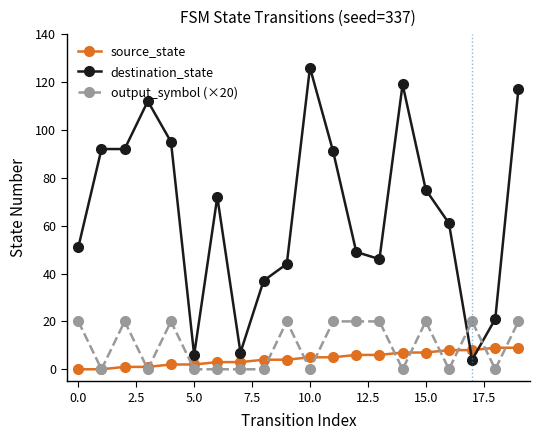

What is the average value of the destination_state series?

66